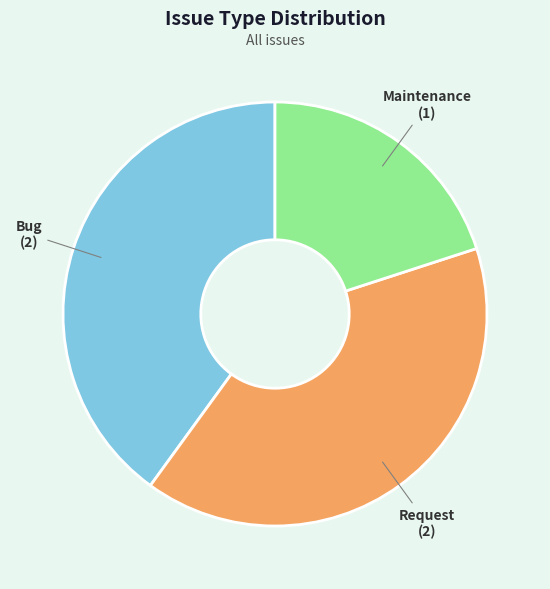

Does Maintenance represent more than half of the total?

No